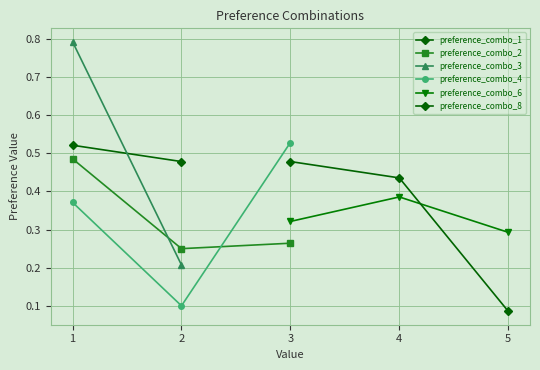

How many lines are shown in the chart?

6